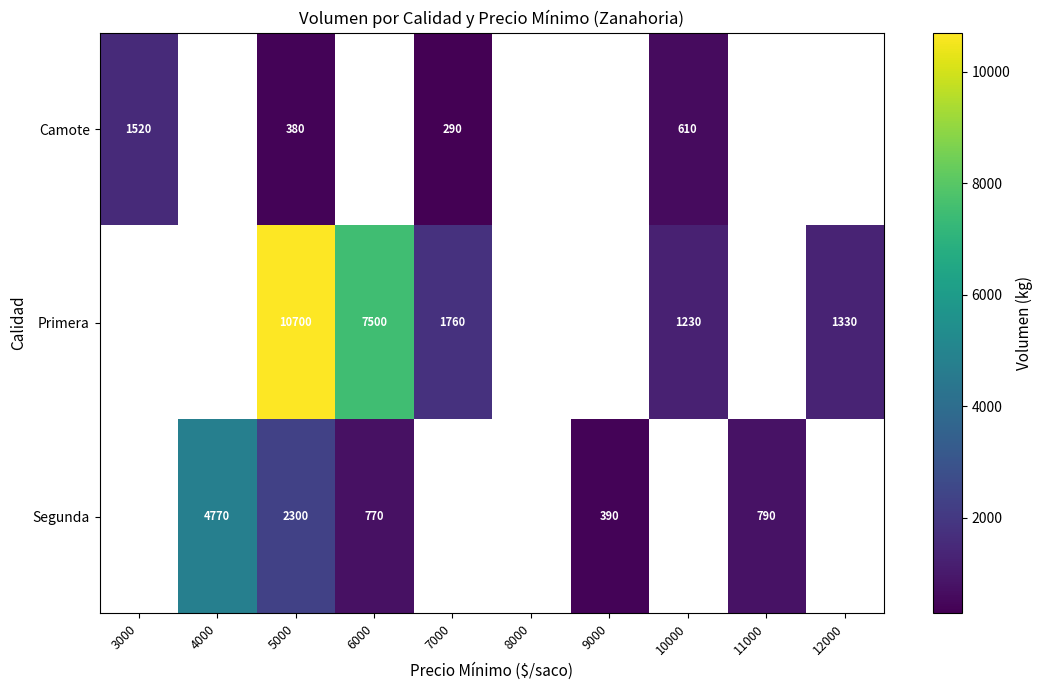

Is the value of Segunda at 9000 greater than the value of Primera at 5000?

No